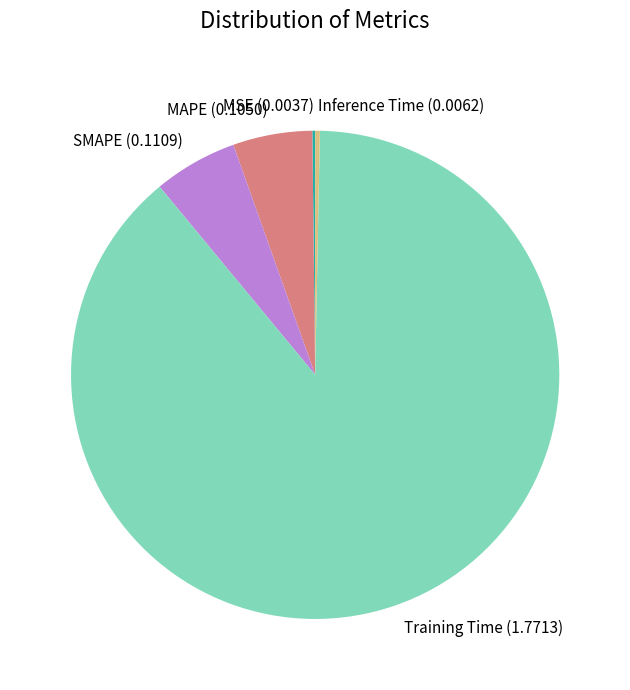

Which has a higher value, SMAPE or Training Time?

Training Time